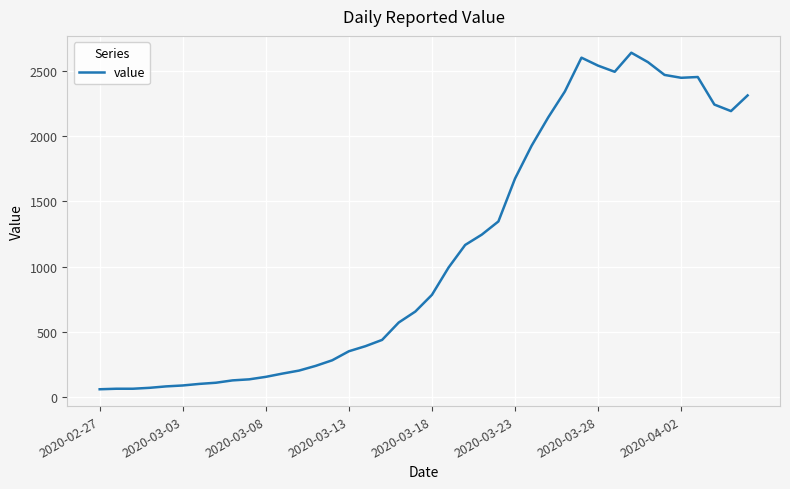

What is the difference between the maximum and minimum values?

2577